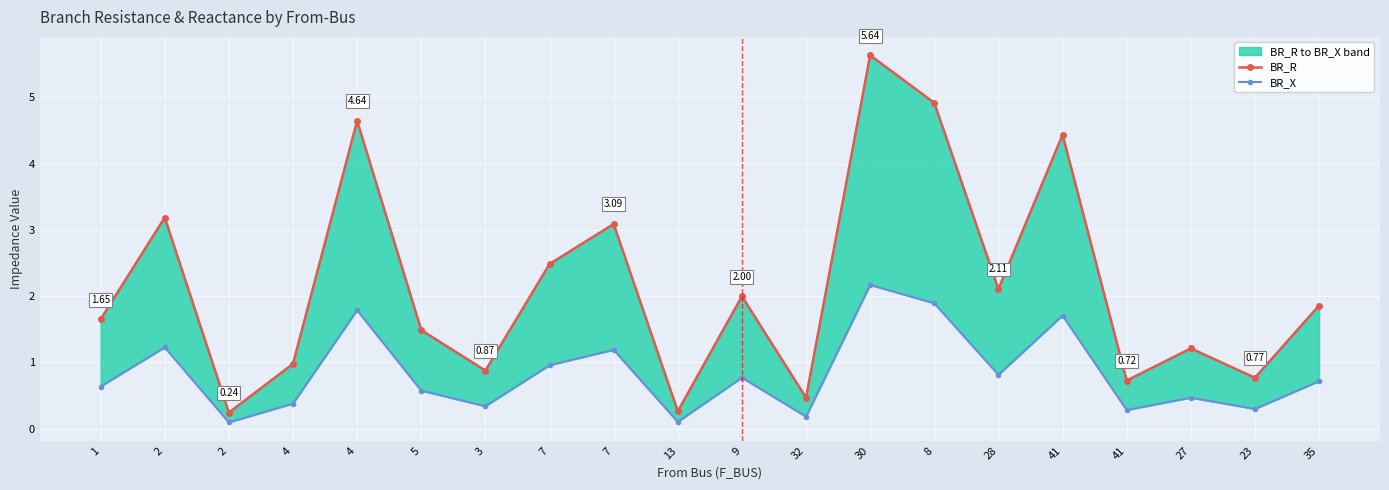

List the labels in order of BR_R value, largest first.

30, 8, 4, 41, 2, 7, 7, 28, 9, 35, 1, 5, 27, 4, 3, 23, 41, 32, 13, 2